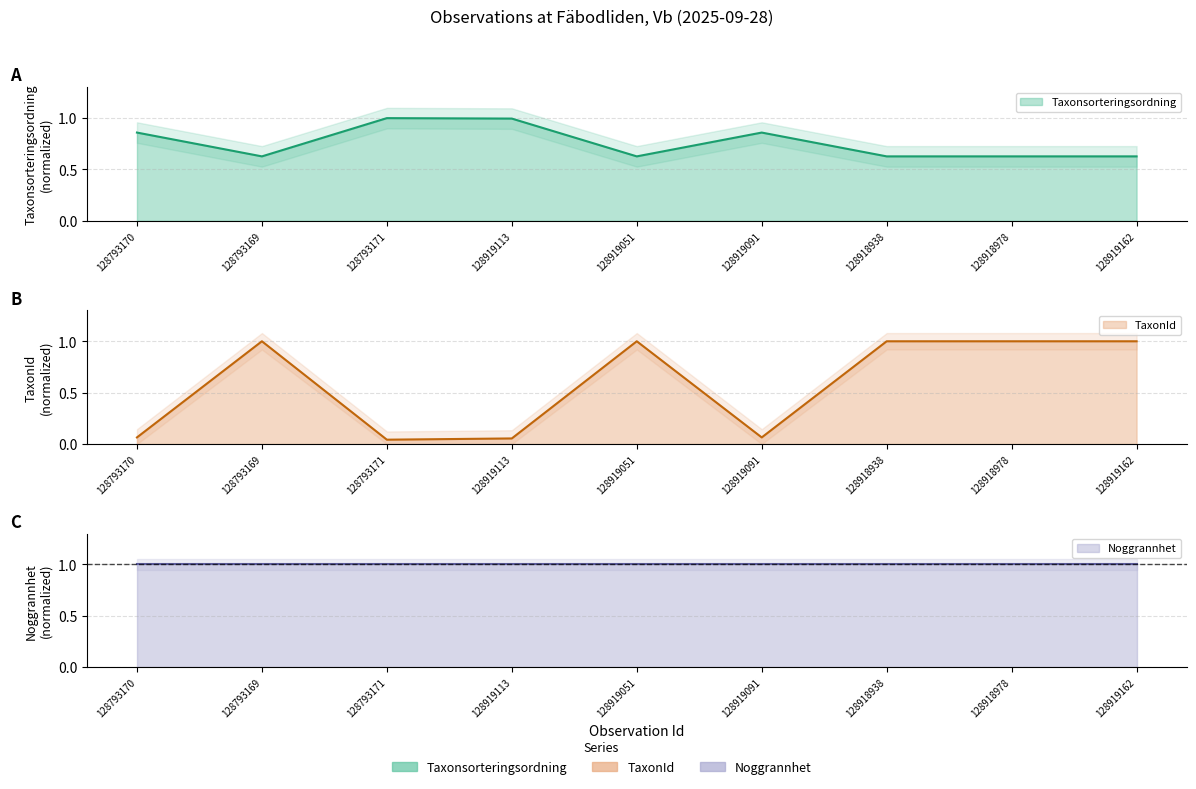

Is the value of TaxonId at 128793169 greater than the value of Taxonsorteringsordning at 128919162?

Yes